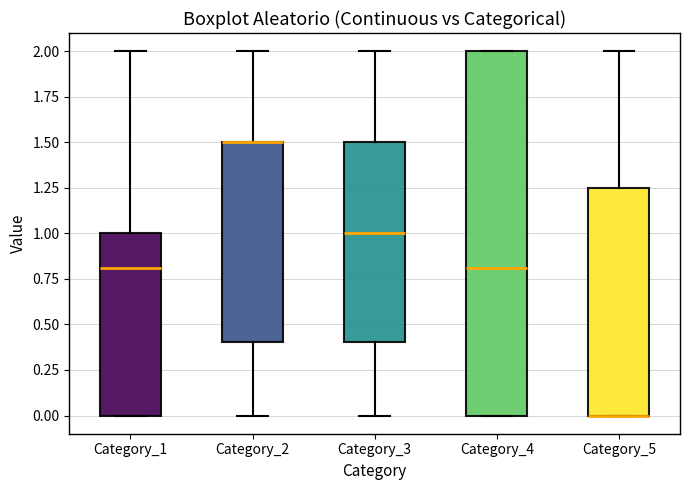

Where is the lower edge of the box for Category_4 on the y-axis? The values are not printed on the chart, so give them approximately, as read against the axis.

0.00